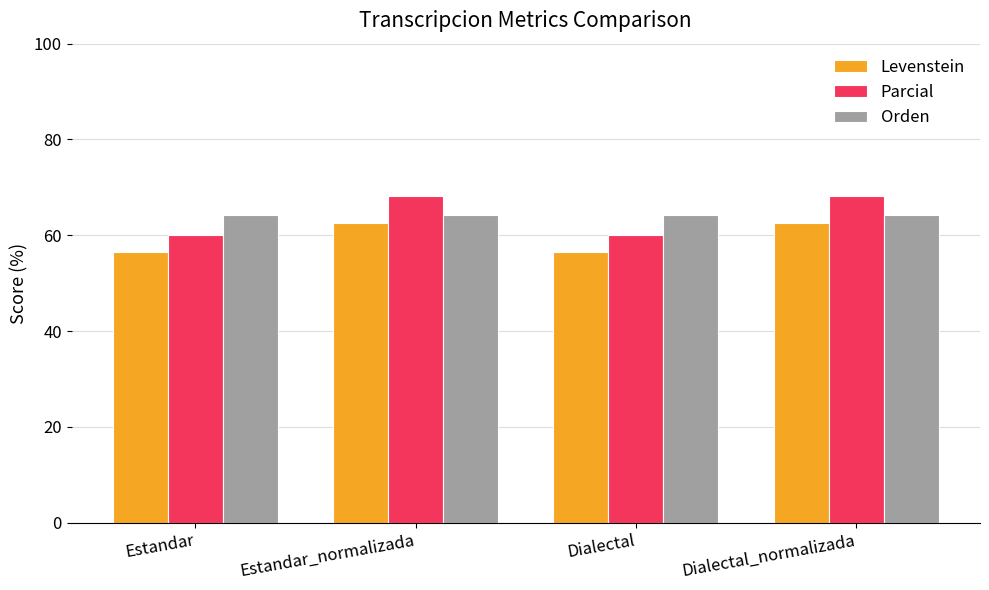

What is the label of the 1st bar from the left?

Estandar